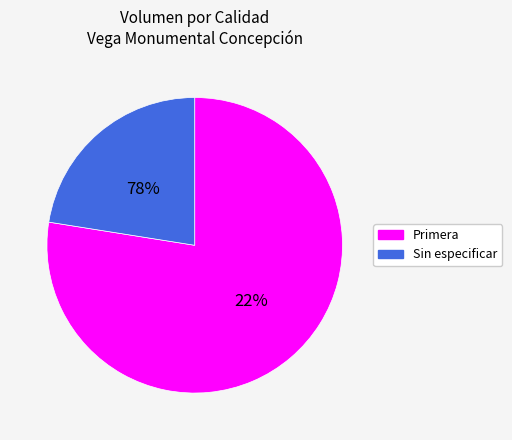

Is it true that 20 is 12% of the pie?

False